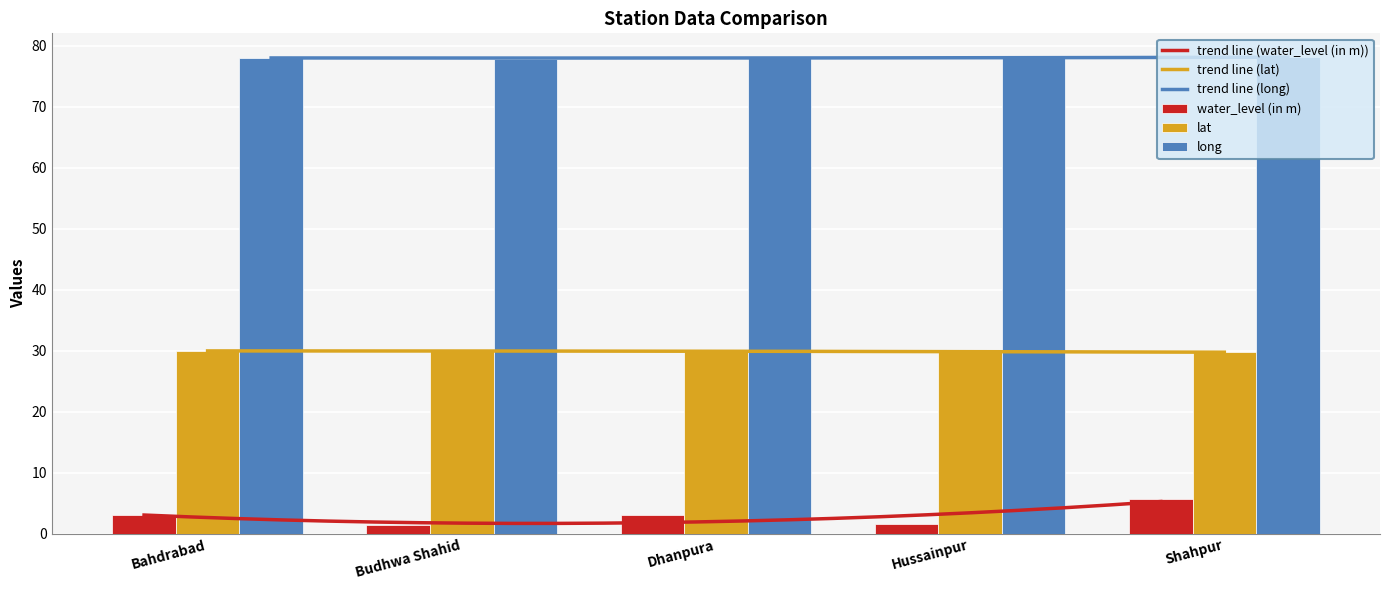

List the series in order of their overall mean, highest first.

long, lat, water_level (in m)